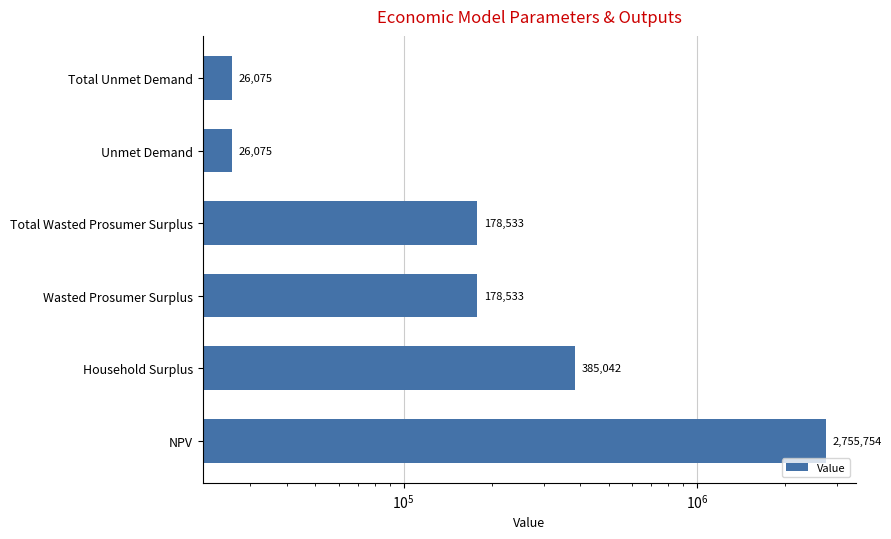

What is the difference between the maximum and minimum values?

2729679.4